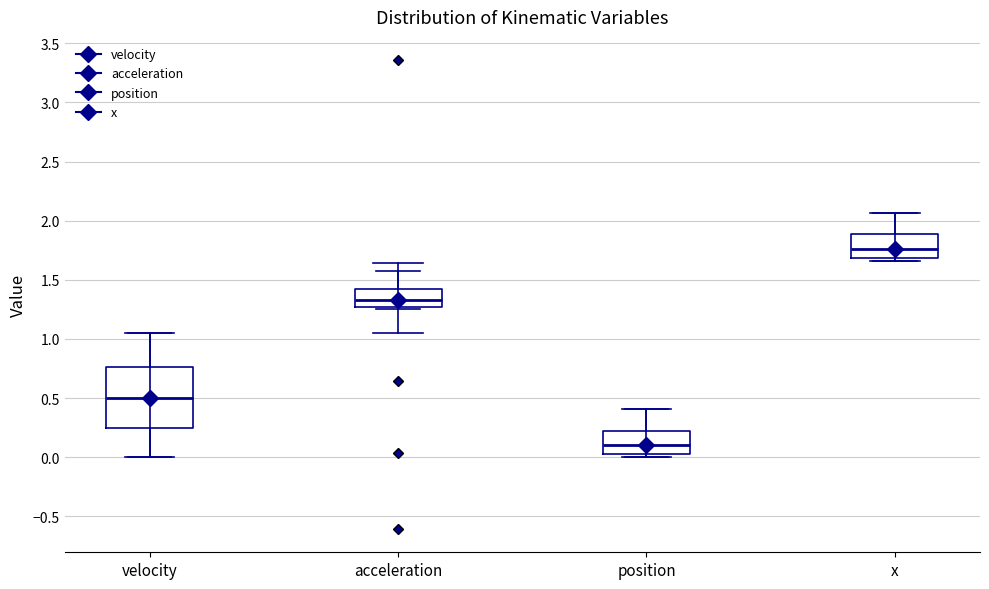

Which box is the tallest, from its lower edge to its upper edge?

velocity